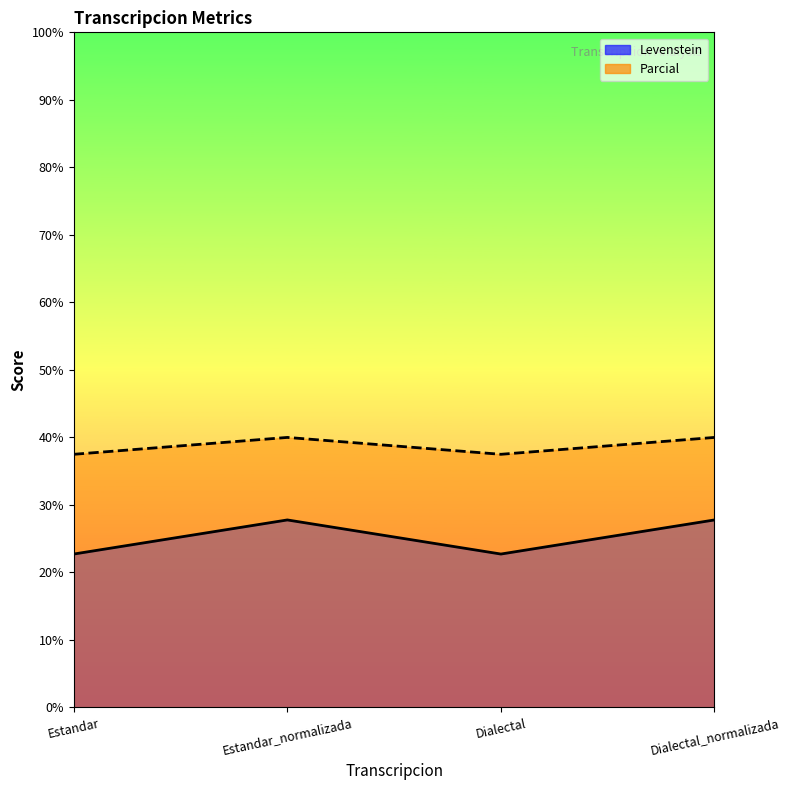

Does the chart have visible grid lines?

No